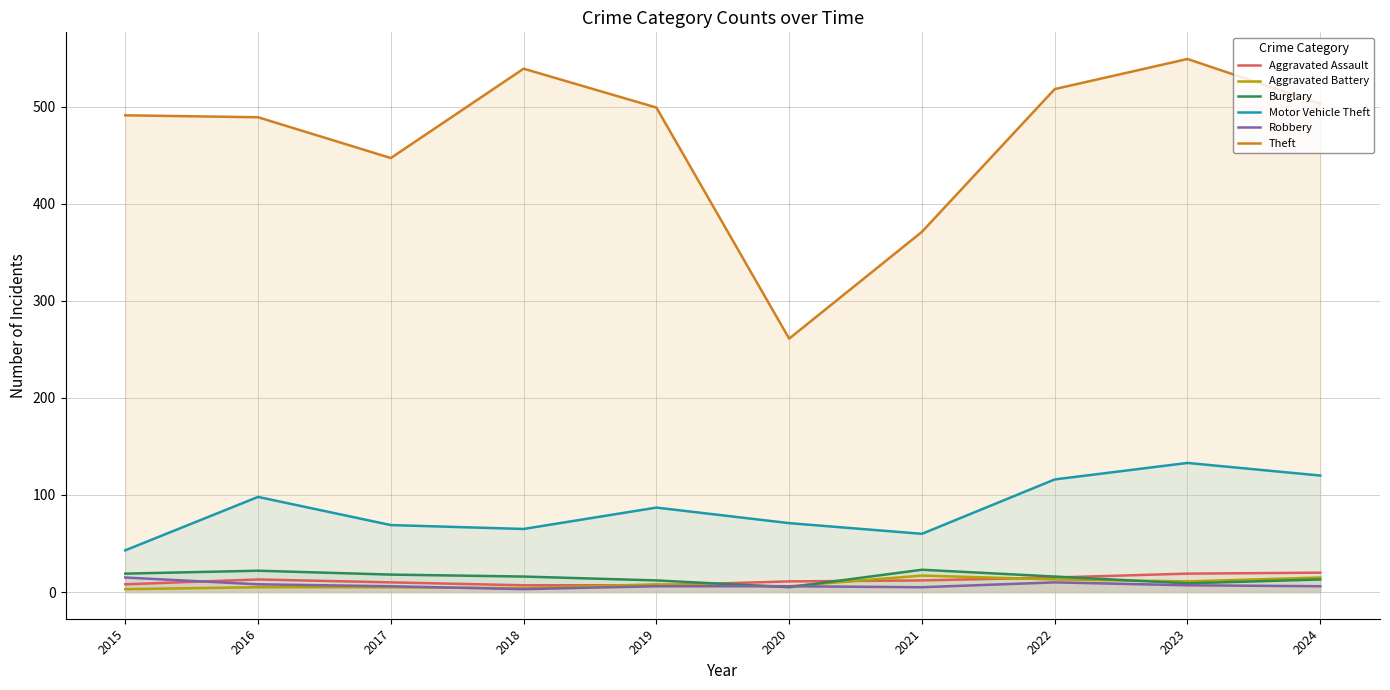

How many interior local peaks does the Aggravated Battery series have?

2